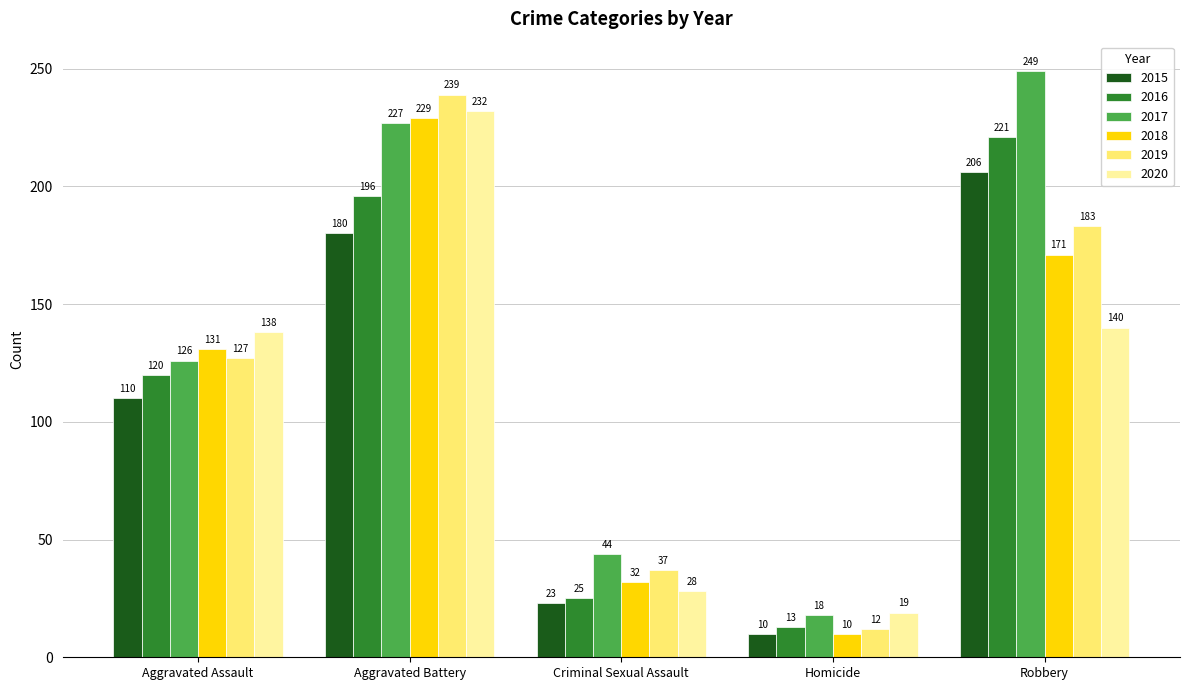

List the series in order of their peak value, lowest first.

2015, 2016, 2018, 2020, 2019, 2017